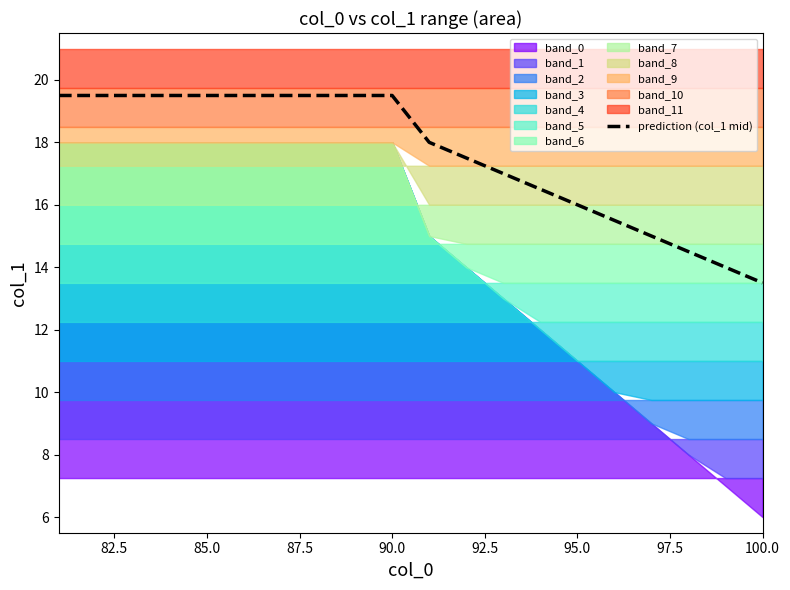

What is the difference between the second highest and second lowest values?

5.5